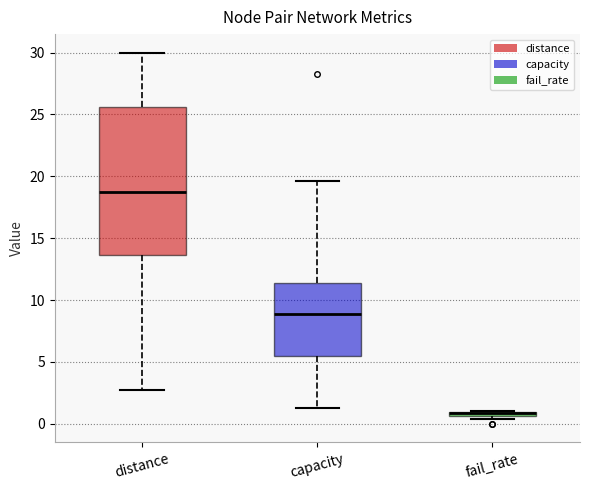

Comparing the boxes themselves (not the whiskers), which one is the tallest?

distance